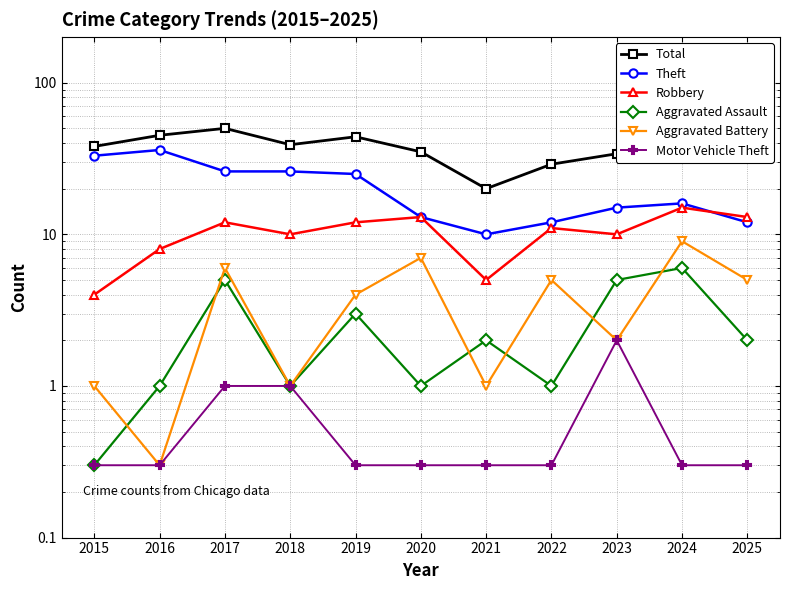

Which series has the largest total across all categories?

Total